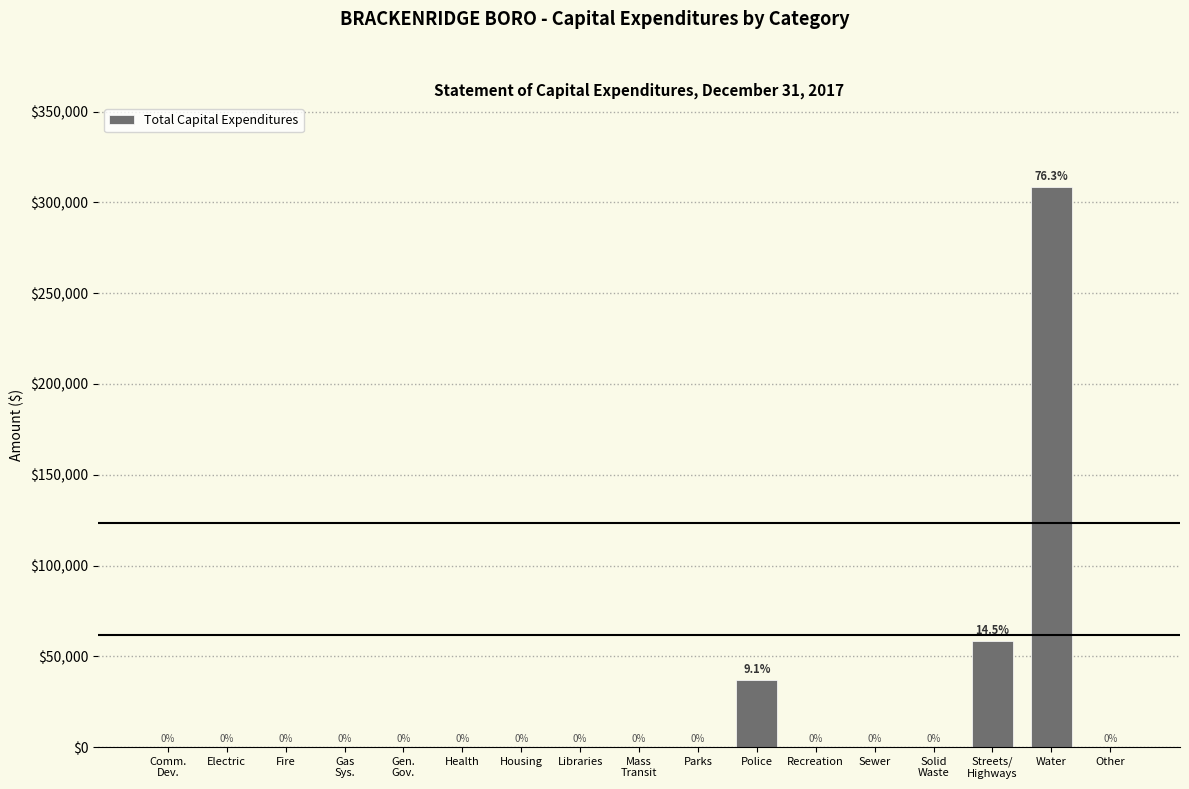

Which category has the highest value across all series?

Water